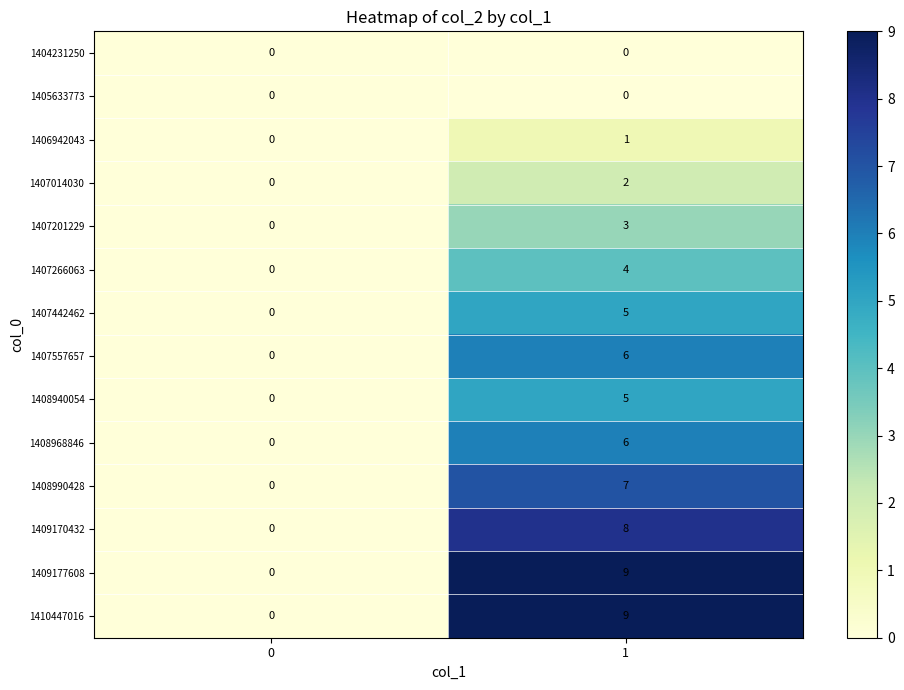

Read the 1410447016 value at 1.

9